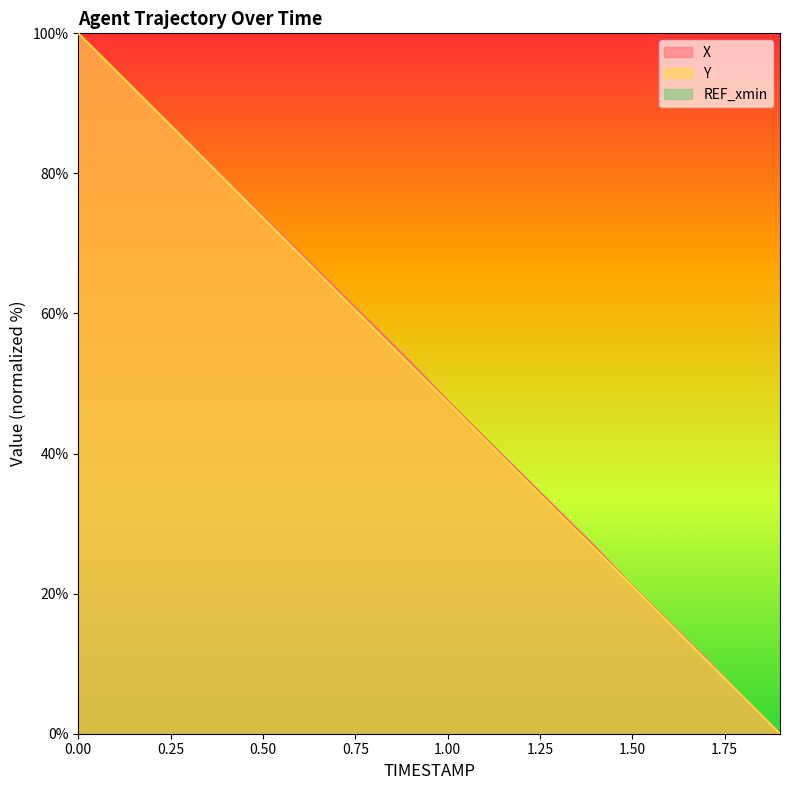

What value does the X series have at 0.4?

79.1